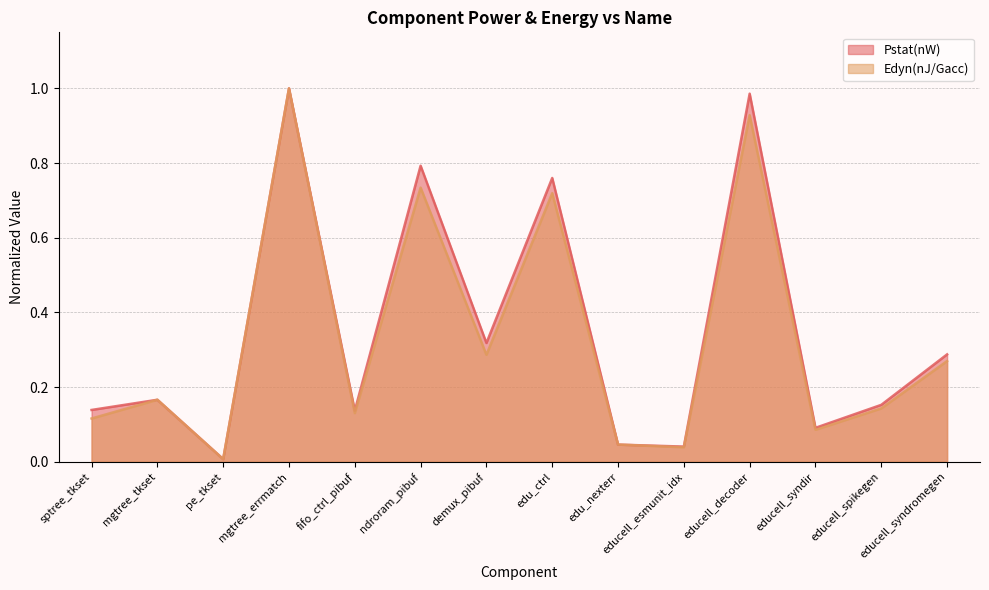

What value does the Pstat(nW) series have at sptree_tkset?

0.1